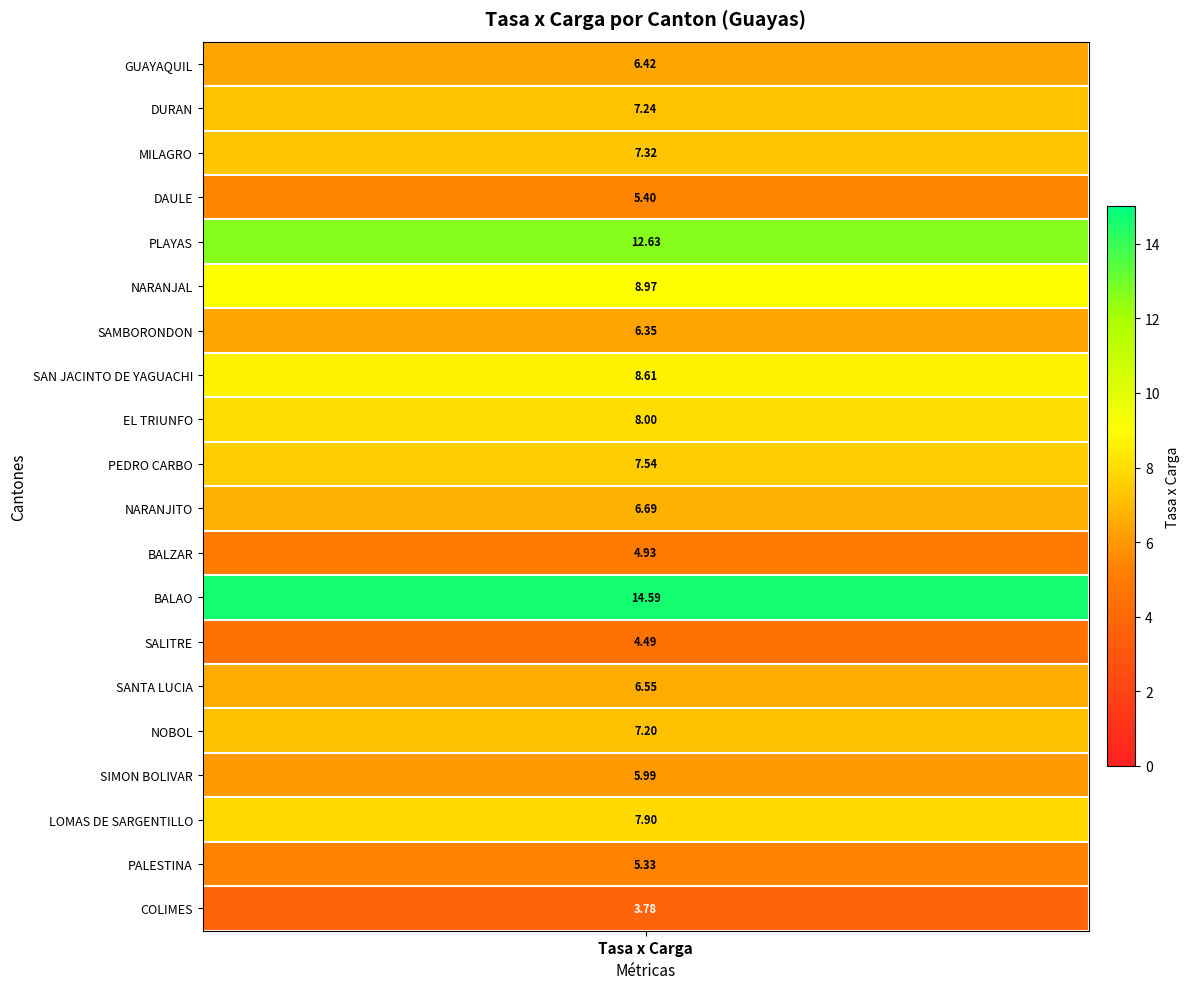

Is it true that the value at PEDRO CARBO is 10.8?

False